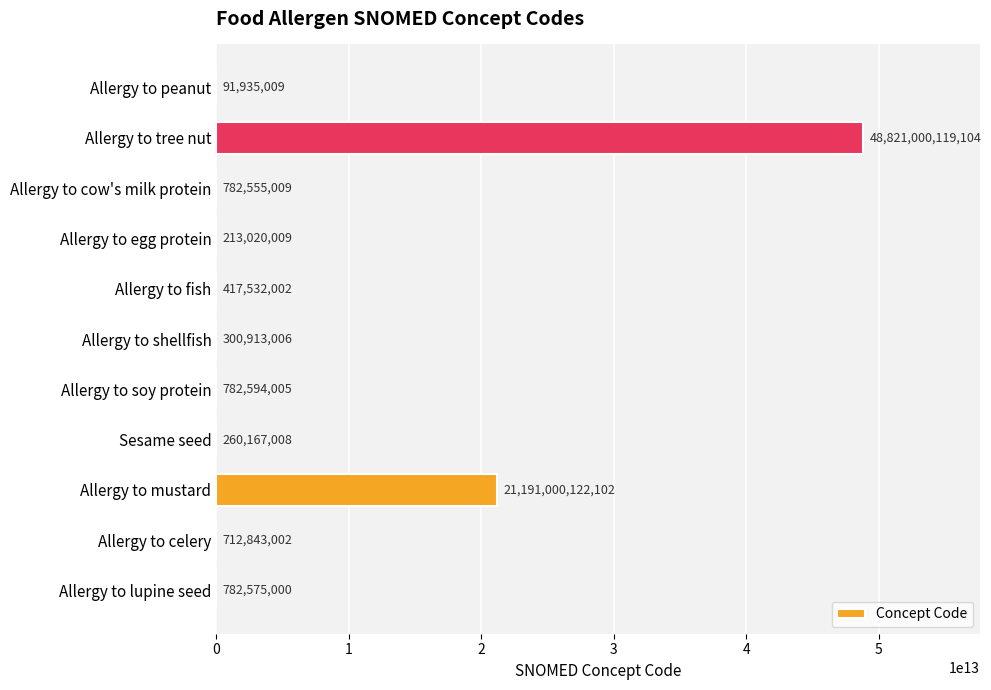

Are the bars horizontal?

Yes